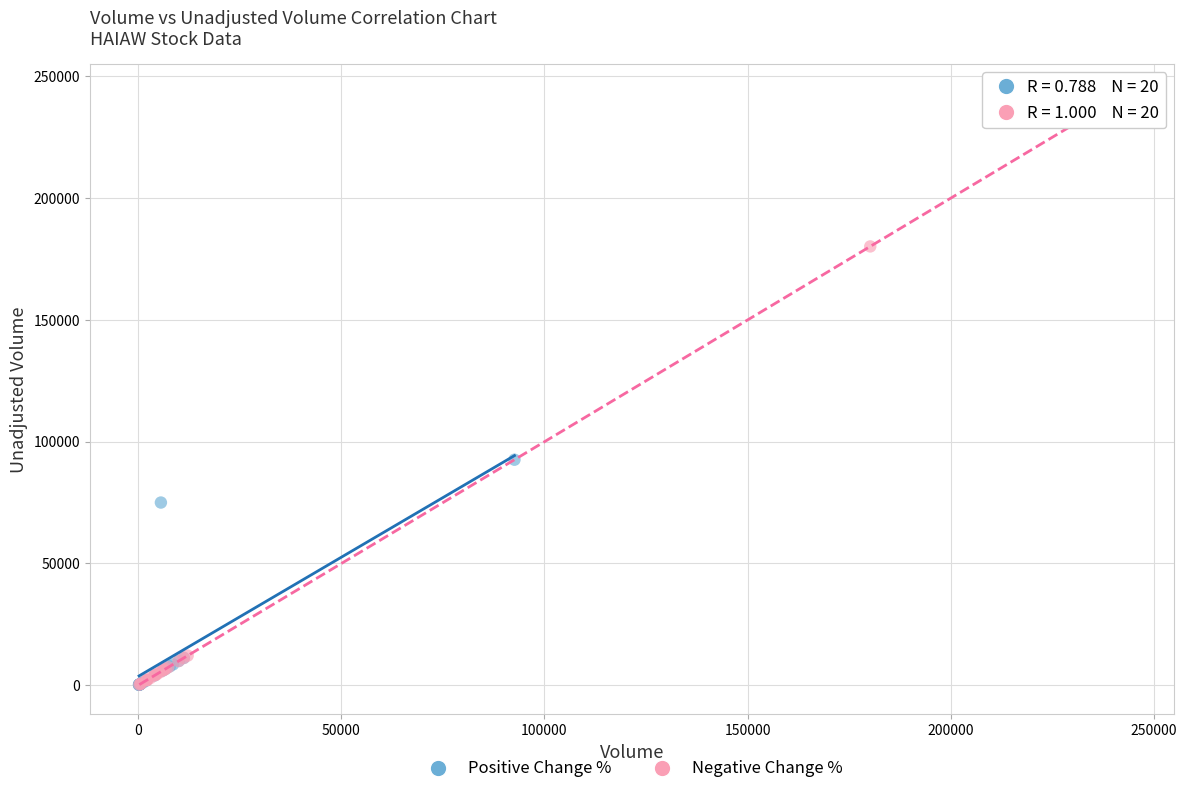

Which series has the largest Y range (max minus min)?

Negative Change %